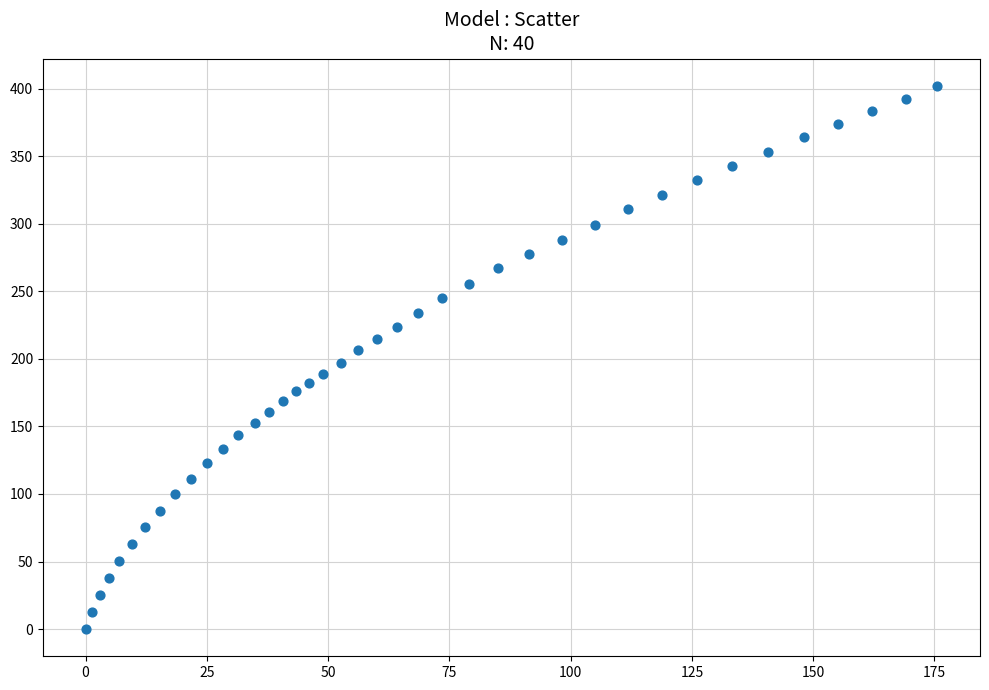

What is the range of Y values (max minus min)?

402.2